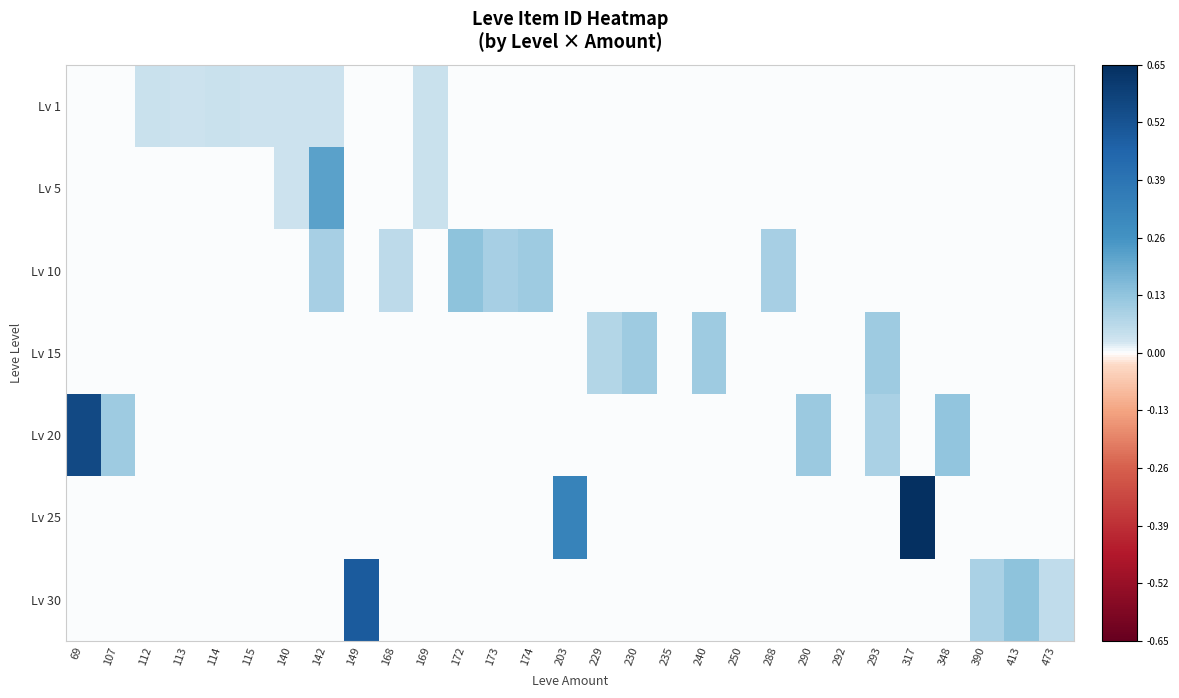

How many distinct data groups are displayed?

7